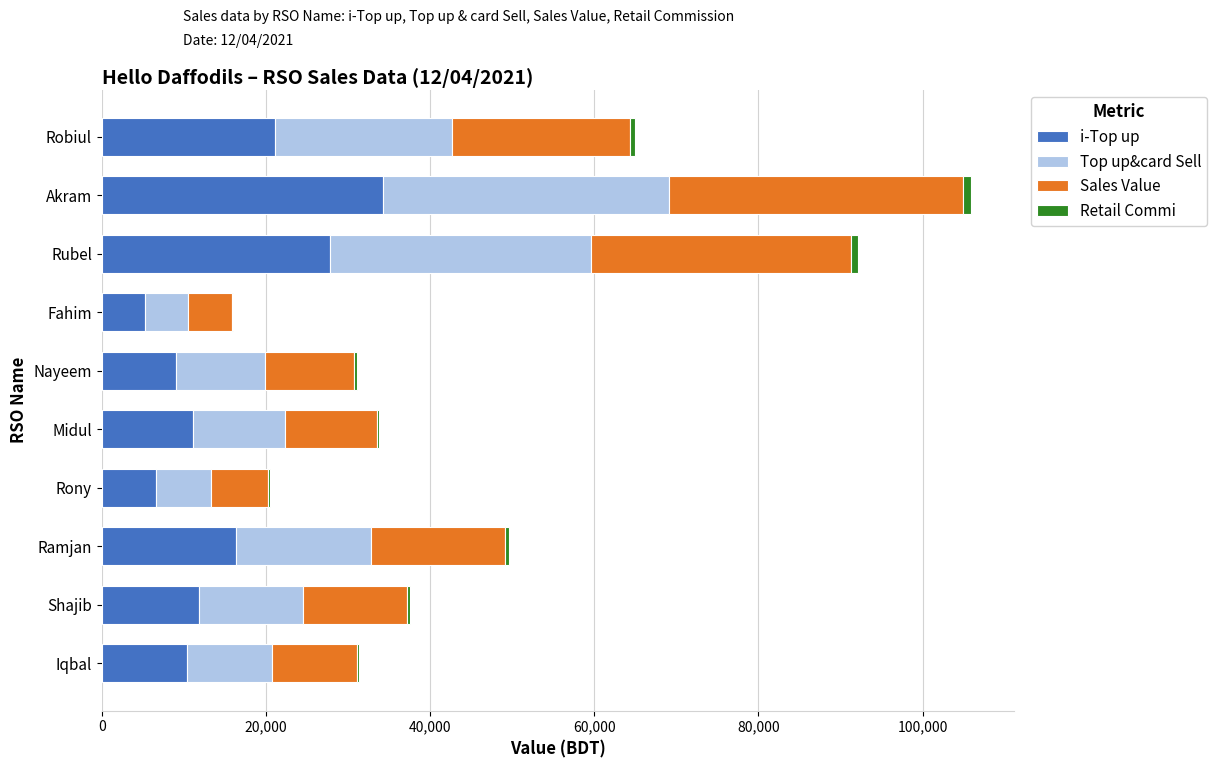

The i-Top up series shows 21046.0 at Robiul. True or false?

True